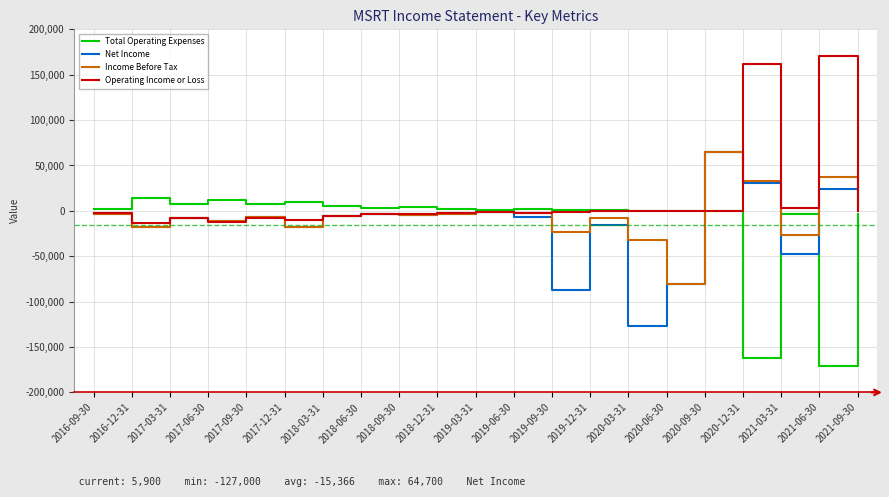

At which category is the sum across all series the highest?

2020-09-30